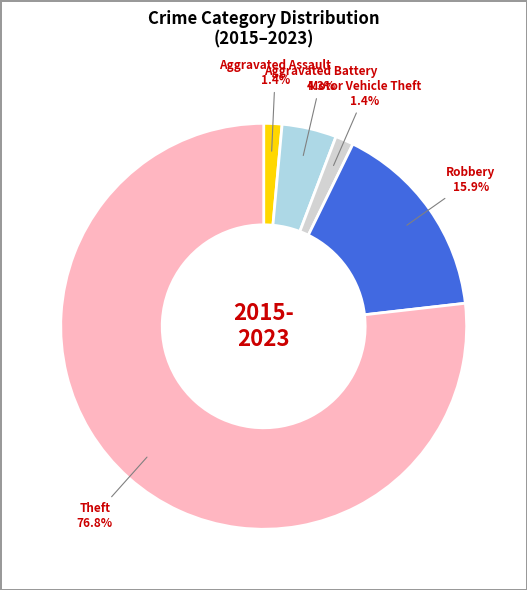

True or false: Theft accounts for 77% of the total.

True